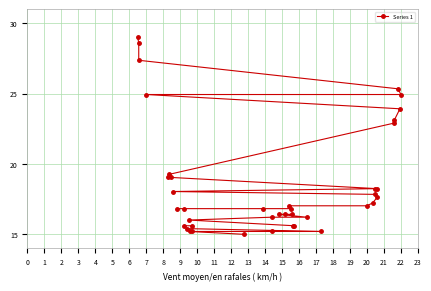

What value does the data have at 2?

15.2